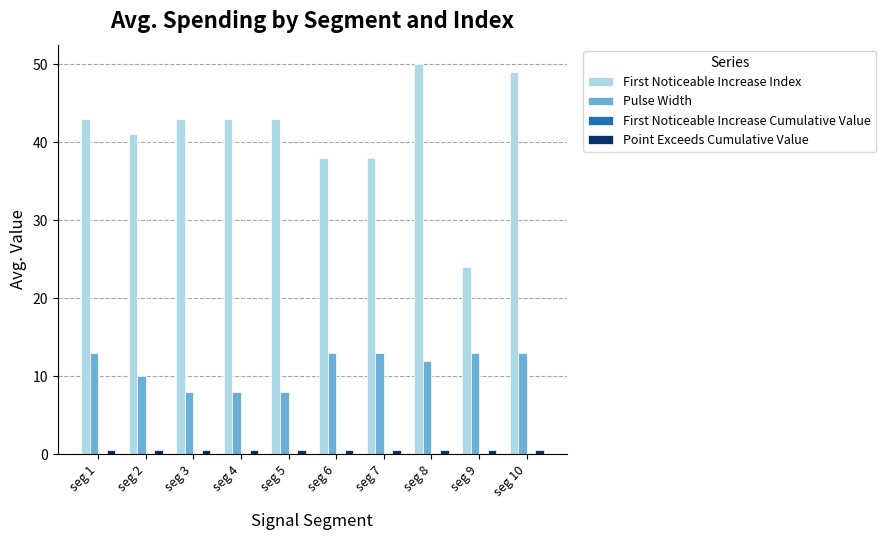

True or false: Pulse Width has a value of 13.0 at seg 10.

True